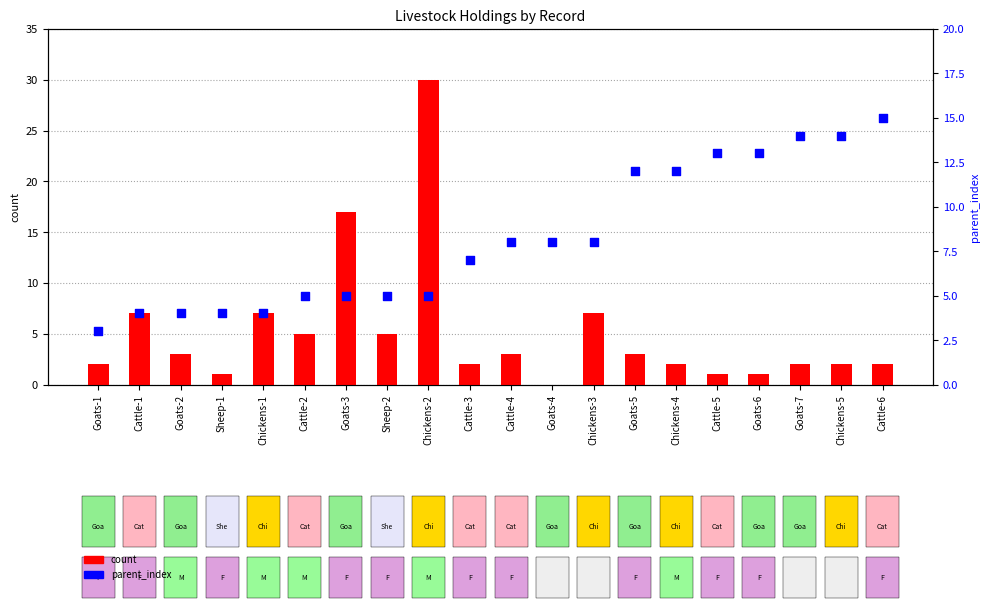

What is the total value across all series at Sheep-2?

10